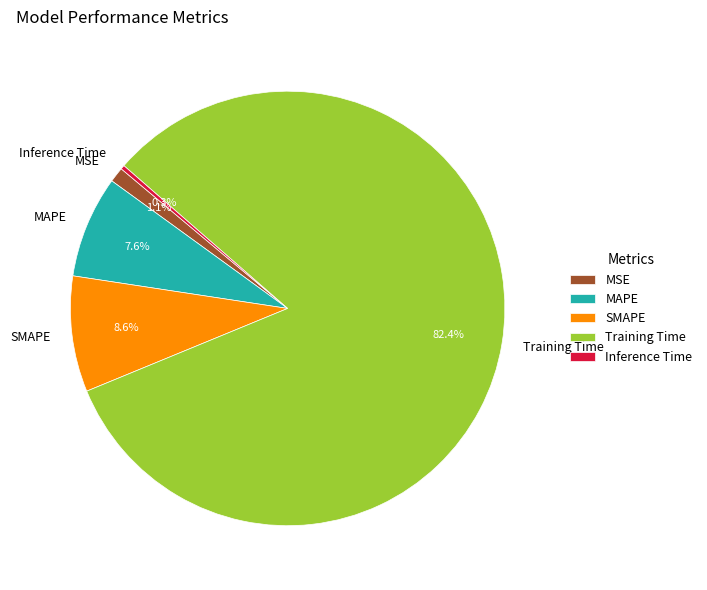

Does Inference Time represent more than half of the total?

No